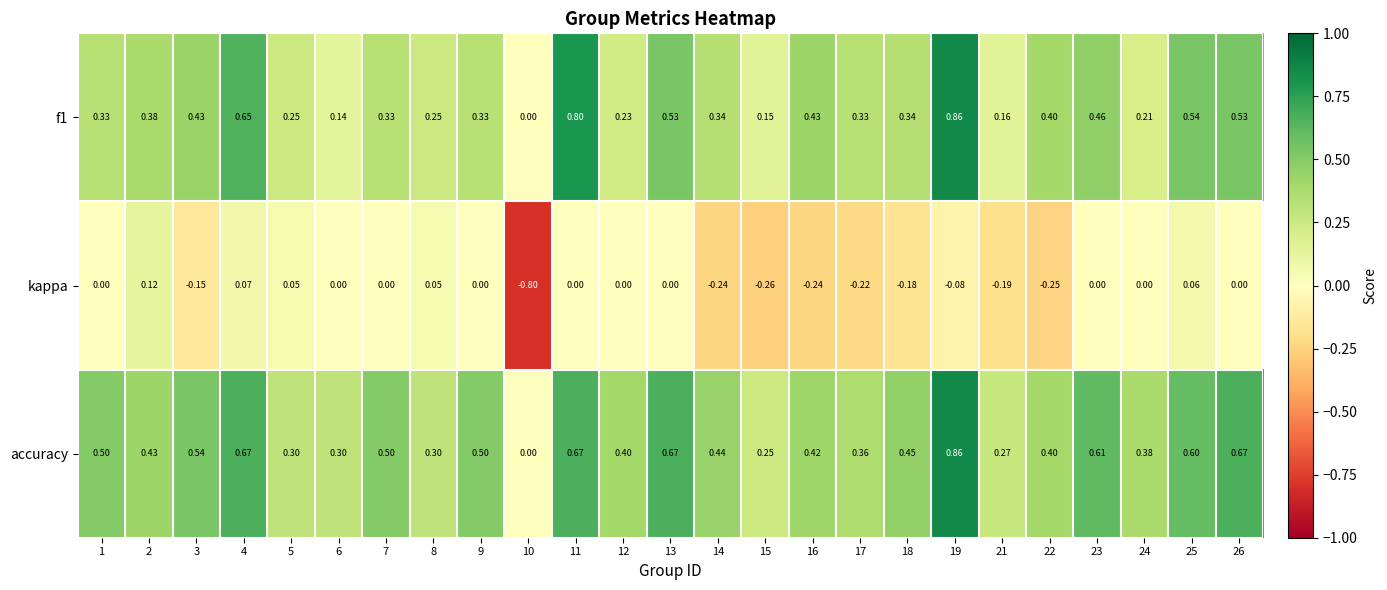

Which series changed the most between 14 and 25?

kappa